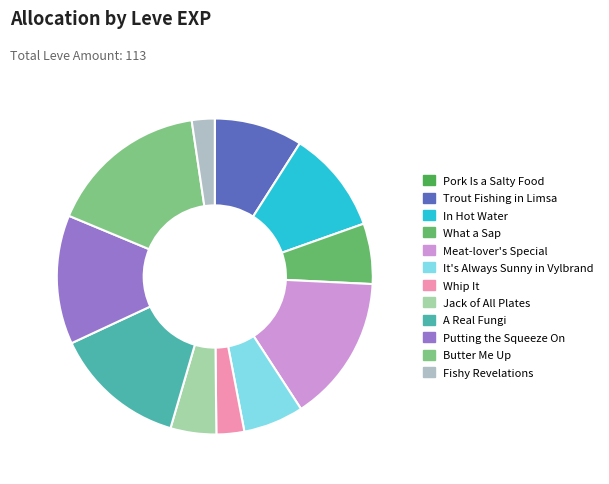

To the nearest percent, what percentage of the pie is In Hot Water?

11%